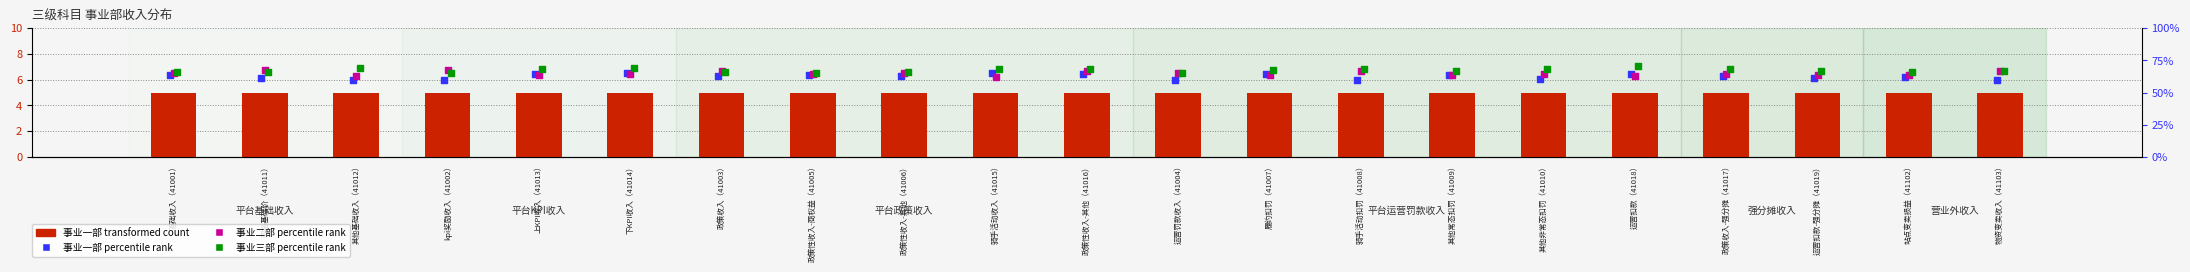

Which series reaches the maximum Y coordinate?

事业三部